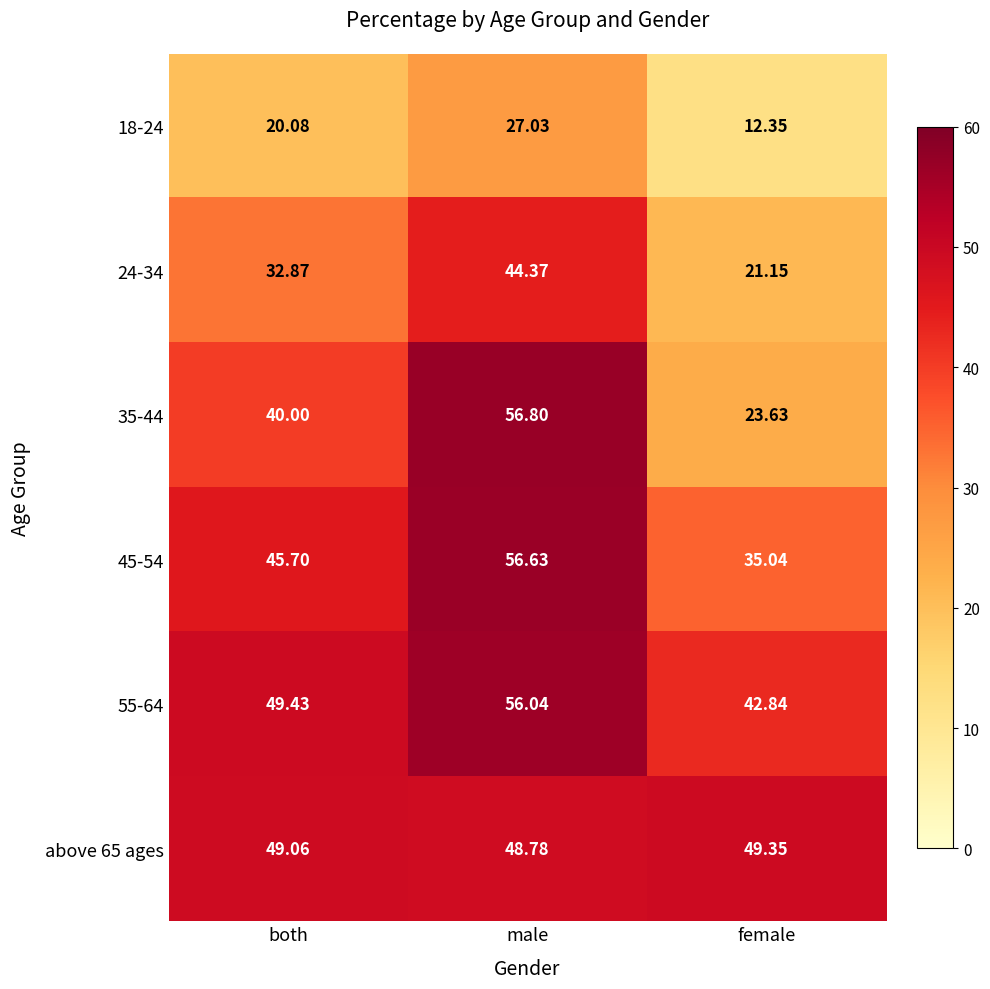

At which label is 45-54 closest to 45?

both